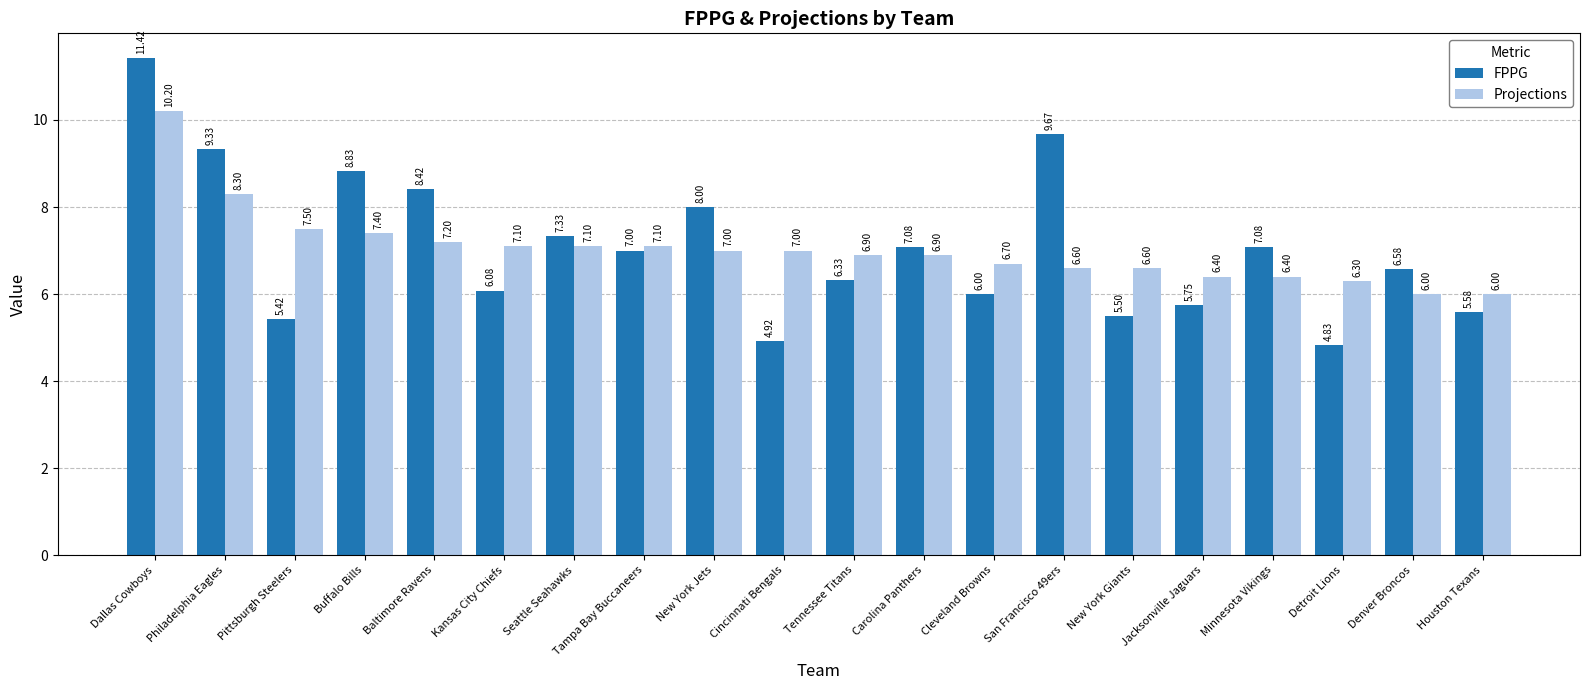

Between Pittsburgh Steelers and Tennessee Titans, which series saw the biggest shift?

FPPG